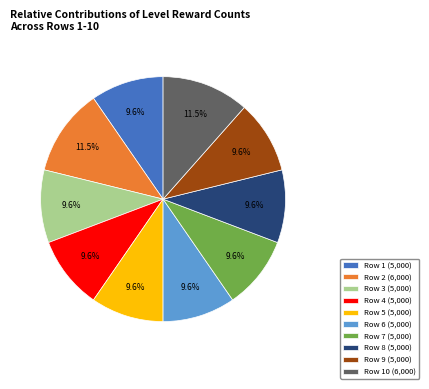

Is there a majority slice in this chart?

No